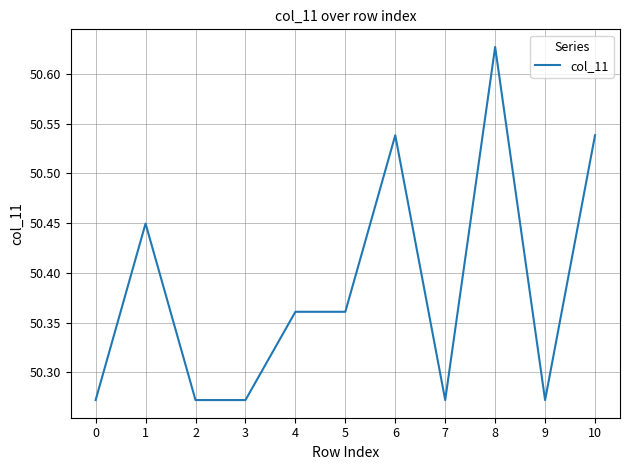

What is the difference between the maximum and minimum values?

0.4